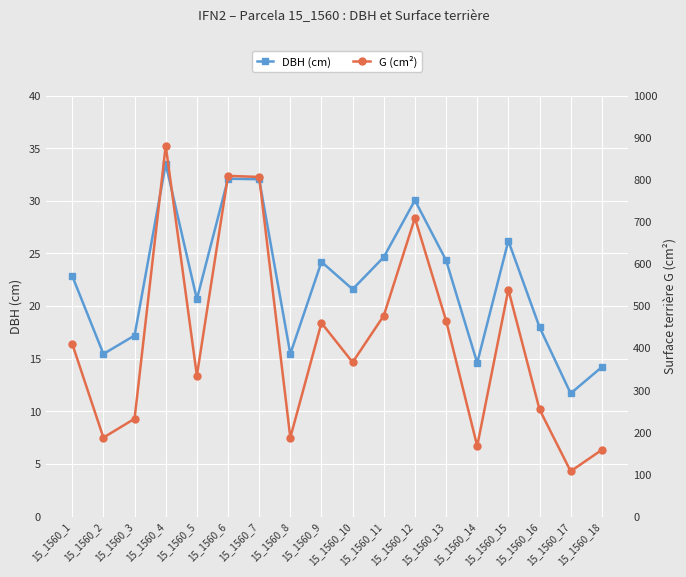

True or false: G (cm²) and DBH (cm) cross at least once.

False